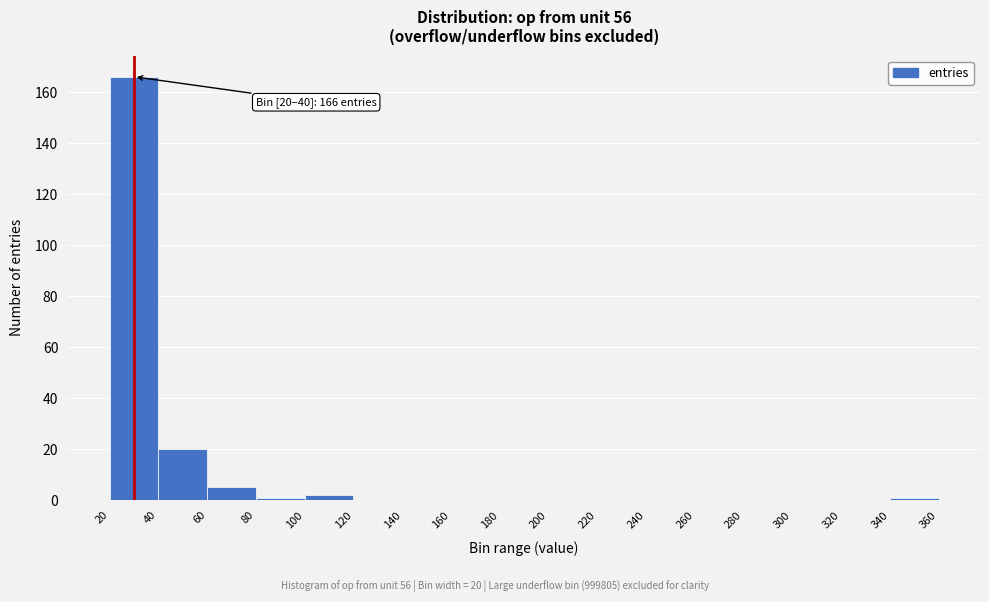

Which range on the x-axis has the tallest bar?

20 to 40